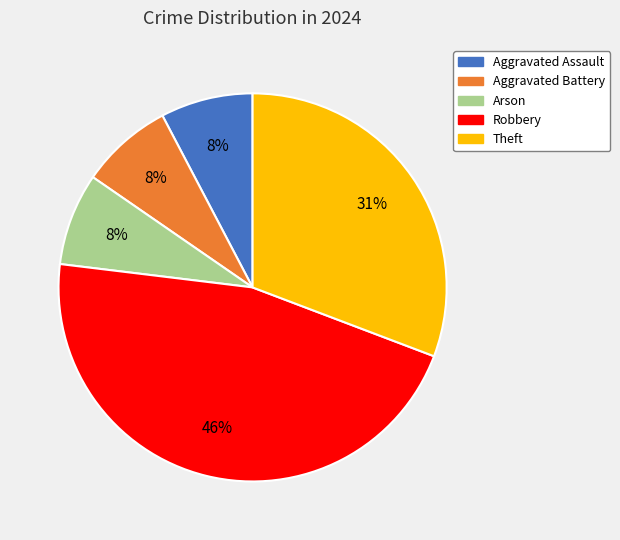

To the nearest percent, what is the difference between the largest and smallest slice percentages?

38%